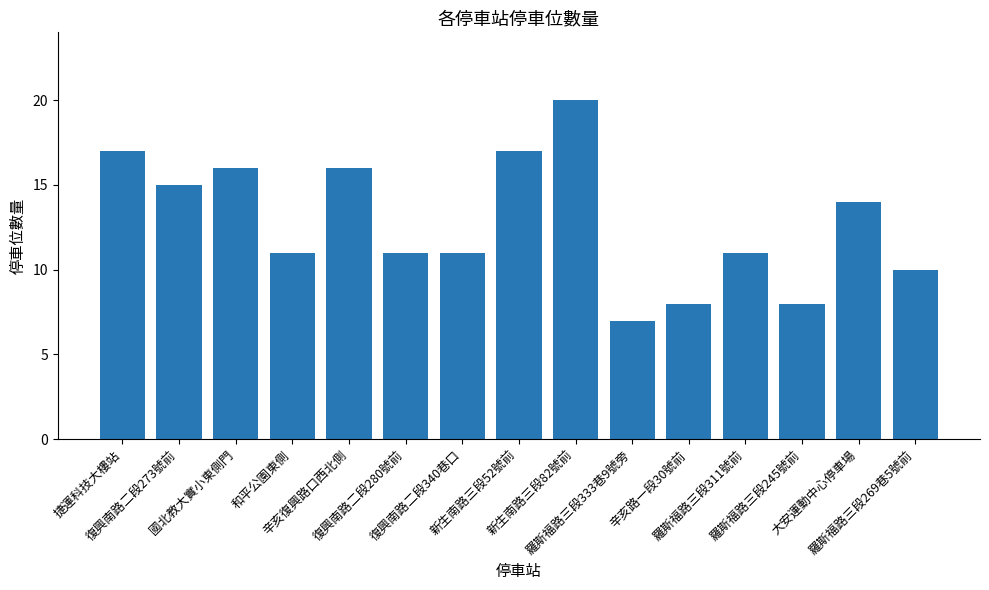

What is the maximum value shown in the chart?

20